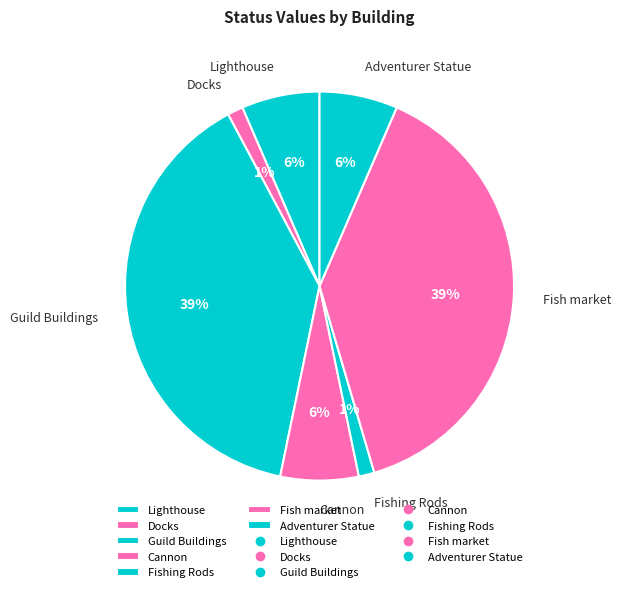

What percentage is the Lighthouse slice, to the nearest percent?

6%